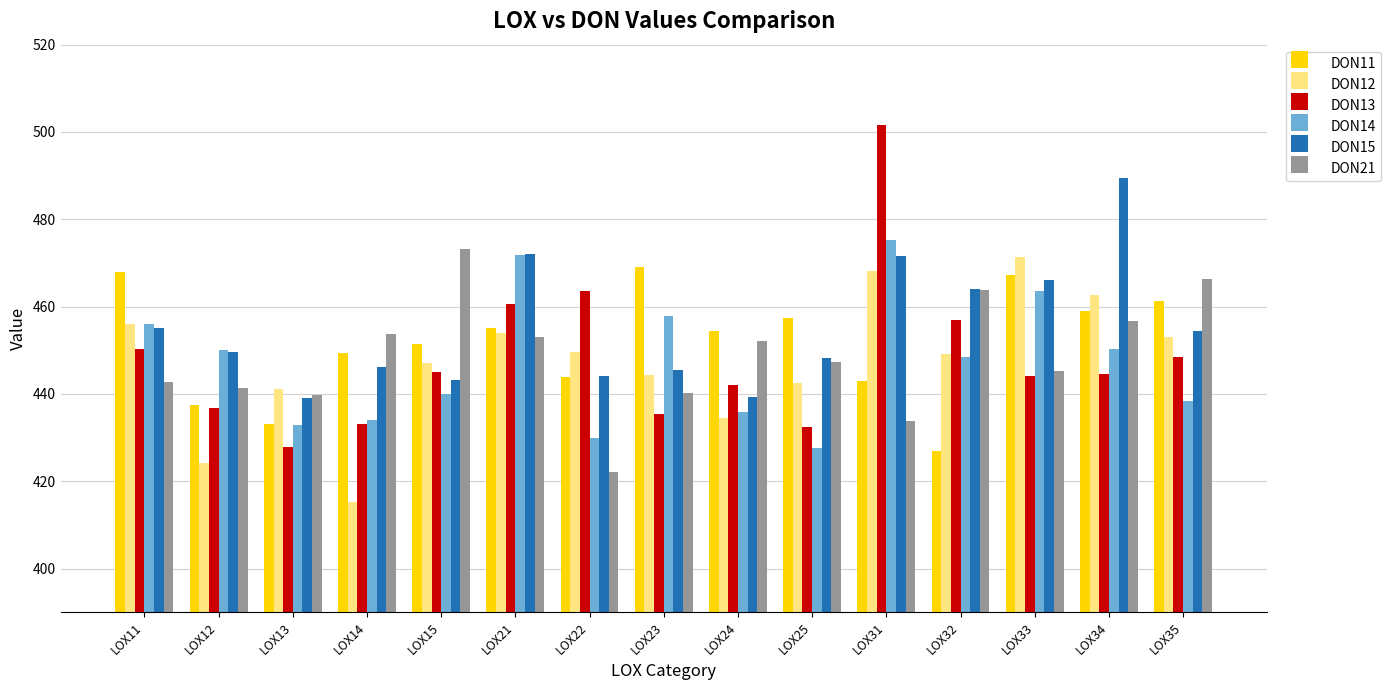

What is the spread (max minus min) of values at LOX12?

25.9